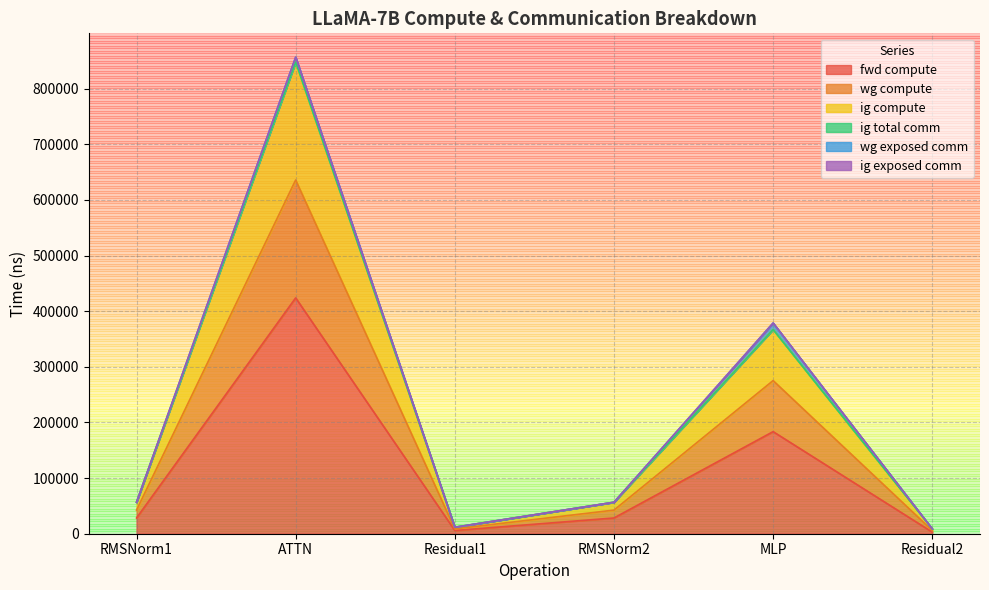

Is it true that fwd compute equals 423949.5 at ATTN?

True